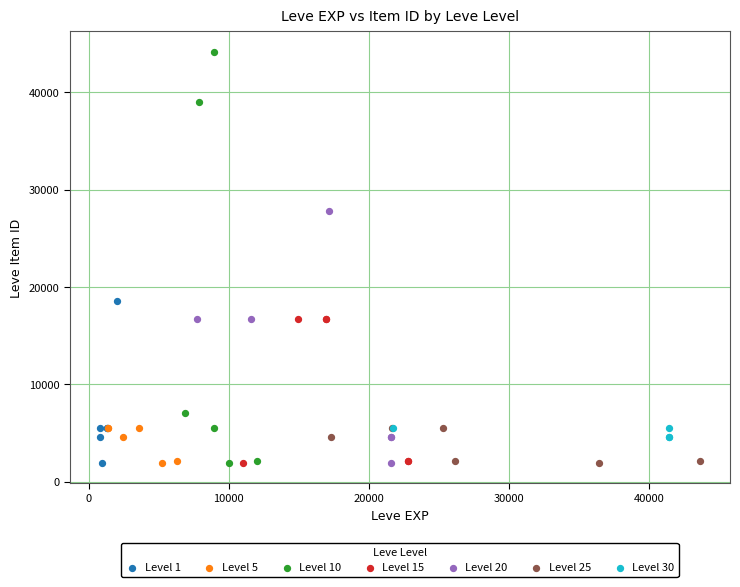

Which series reaches the maximum Y coordinate?

Level 10